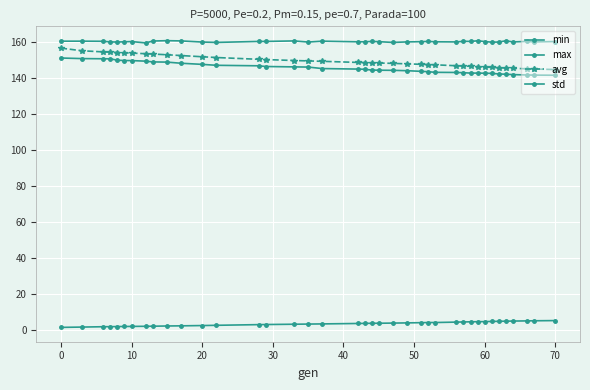

Is this an area chart (filled region under the line)?

No